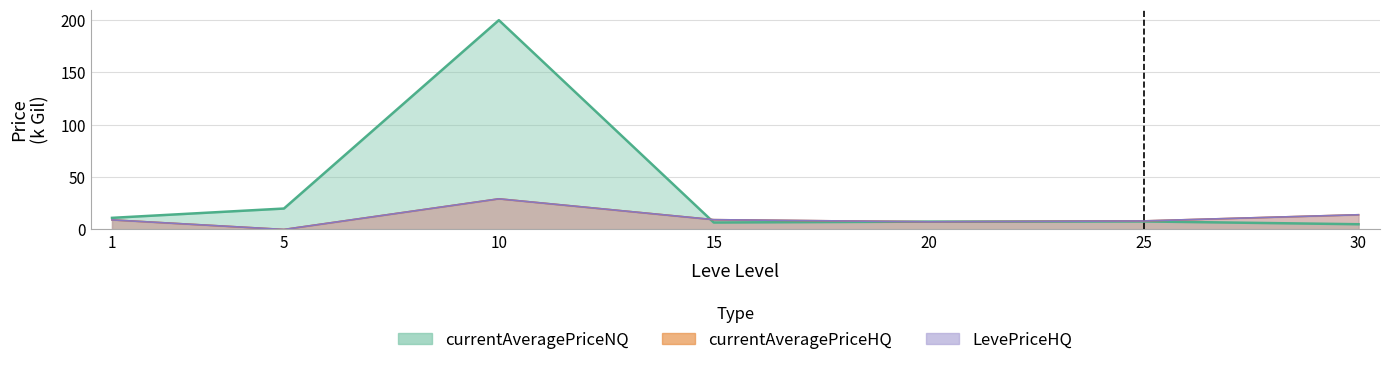

True or false: currentAveragePriceHQ has more than 2 interior local peaks.

False